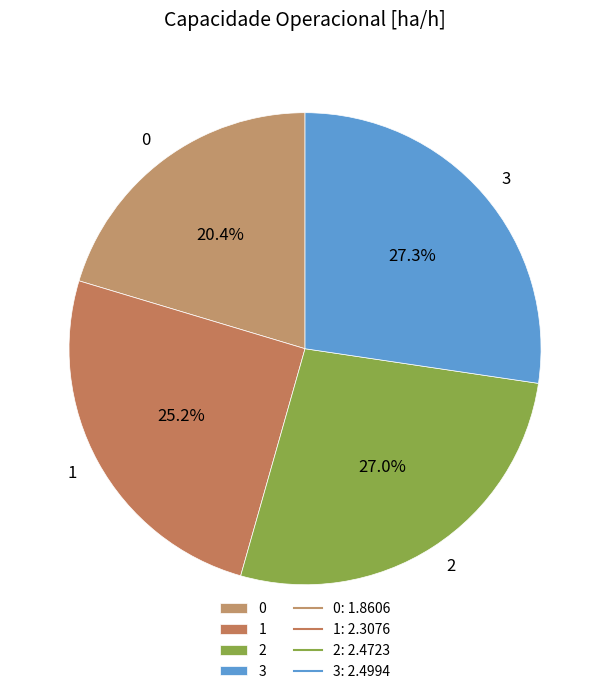

How many segments does this pie chart have?

4